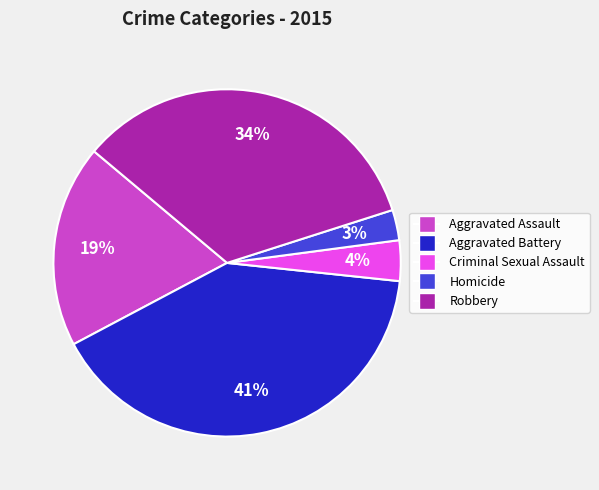

Which slice is the largest?

Aggravated Battery